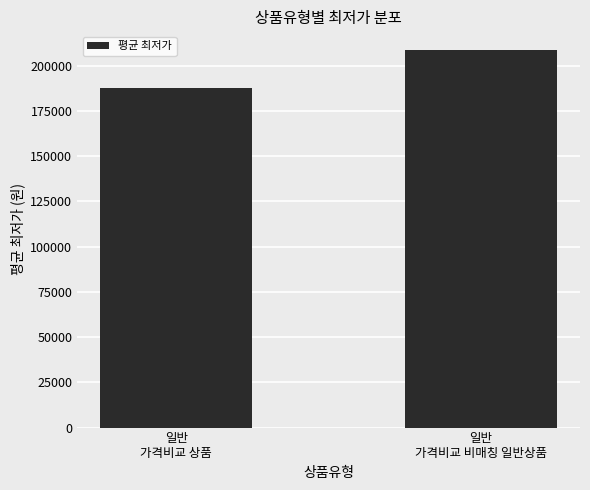

What is the sum of the values at 일반
가격비교 비매칭 일반상품 and 일반
가격비교 상품?

396254.5